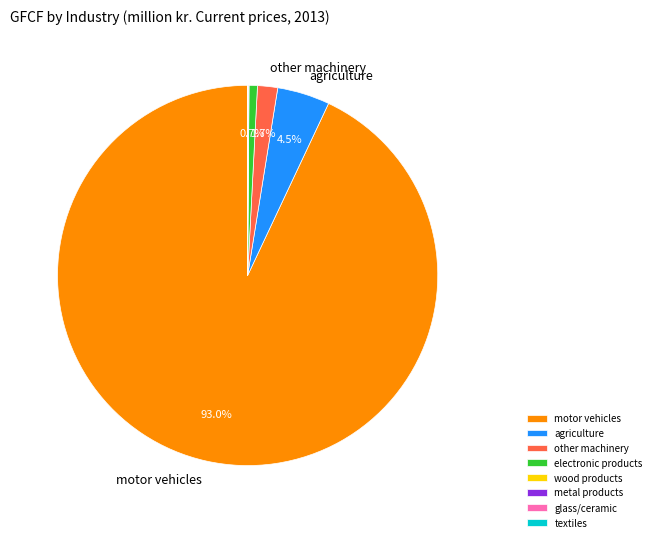

Is there a majority slice in this chart?

Yes